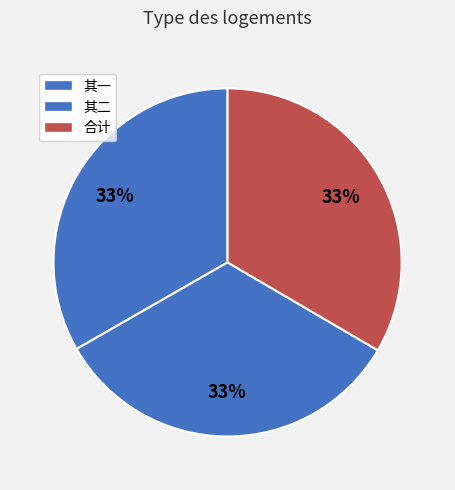

How many slices are in this pie chart?

3